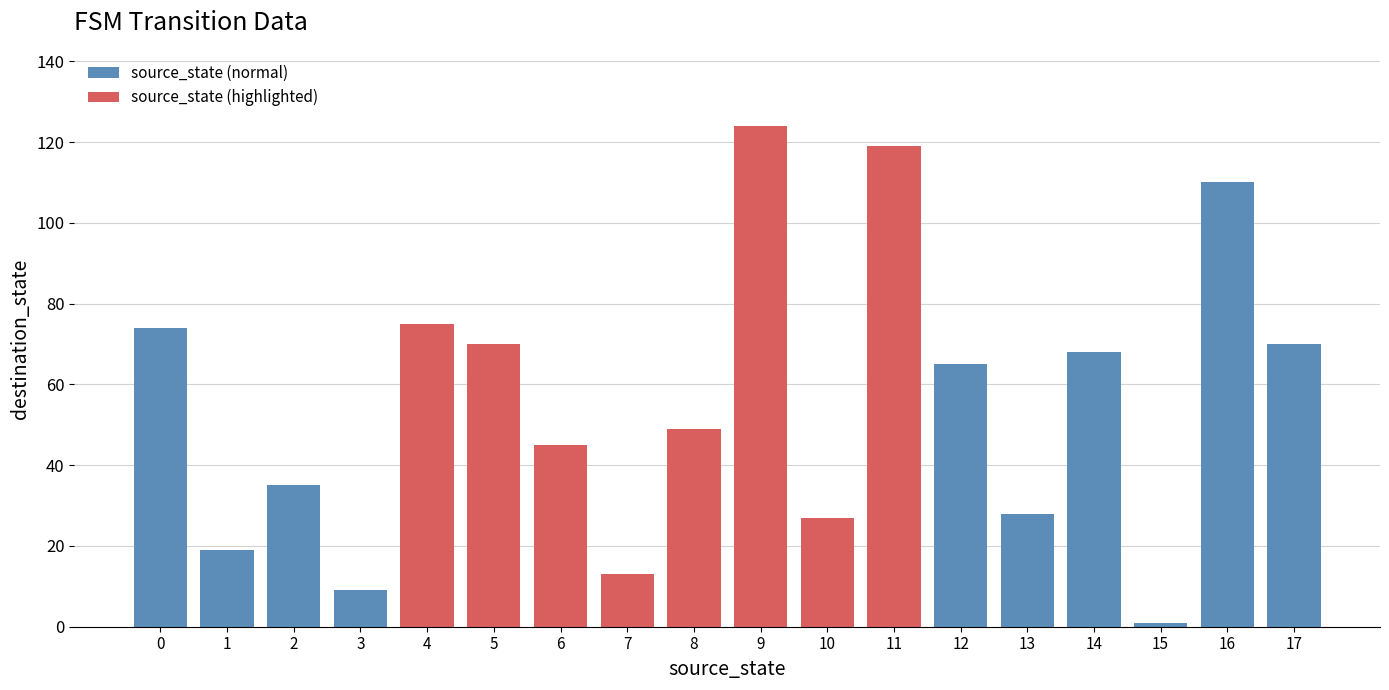

True or false: the data shows 110 at 16.

True